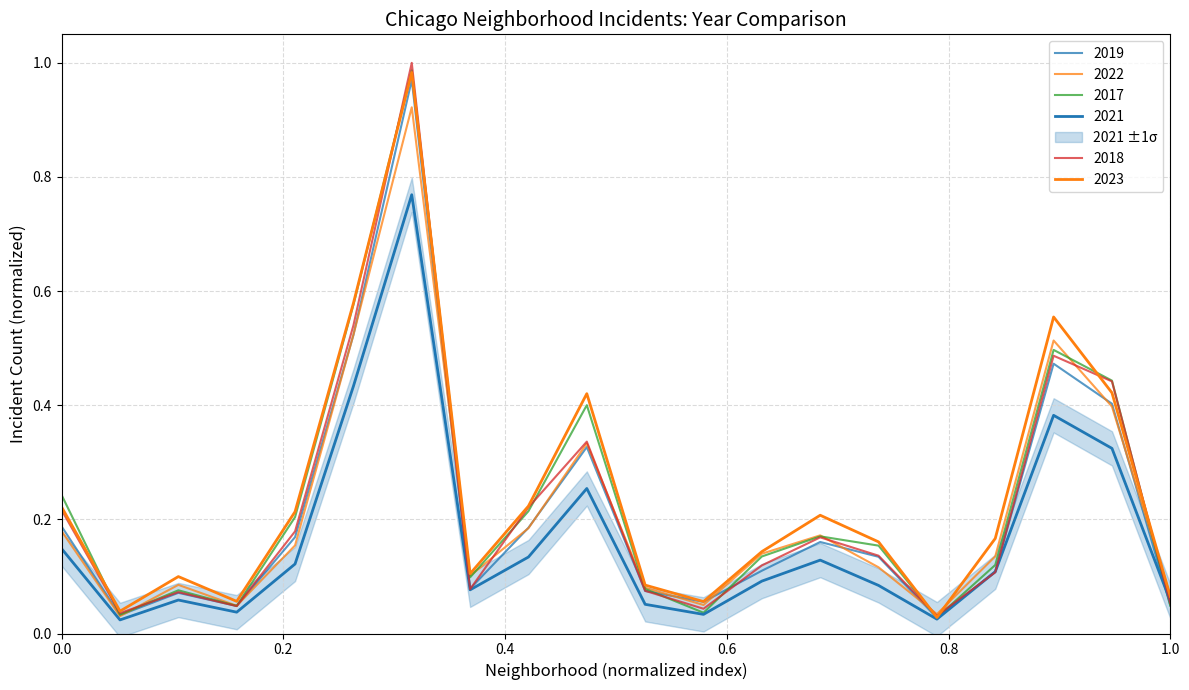

True or false: 2021 has a value of 0.2 at Calumet Heights.

False